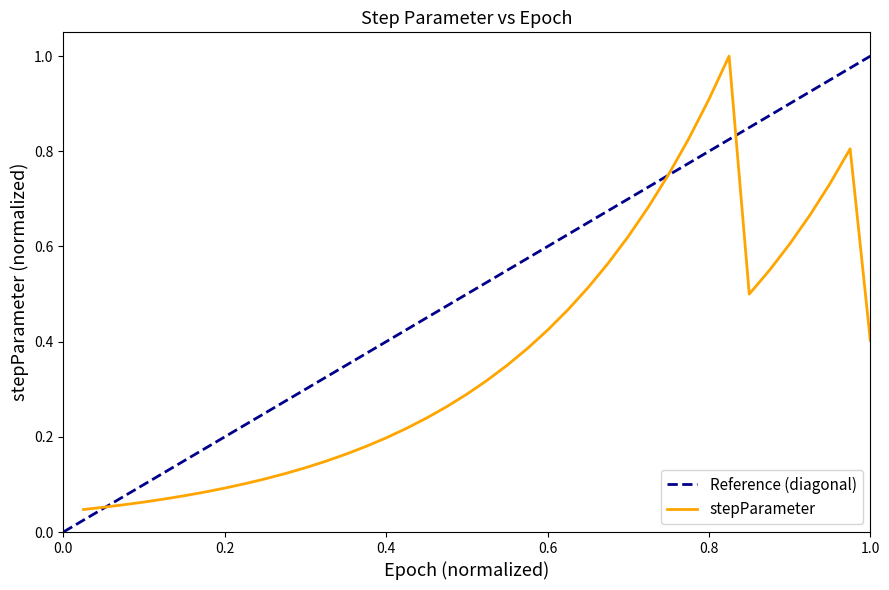

Reading left to right, extract all data points from this chart.

0.0	0.1	0.1	0.1	0.1	0.1	0.1	0.1	0.1	0.1	0.1	0.1	0.1	0.2	0.2	0.2	0.2	0.2	0.3	0.3	0.3	0.4	0.4	0.4	0.5	0.5	0.6	0.6	0.7	0.8	0.8	0.9	1.0	0.5	0.5	0.6	0.7	0.7	0.8	0.4